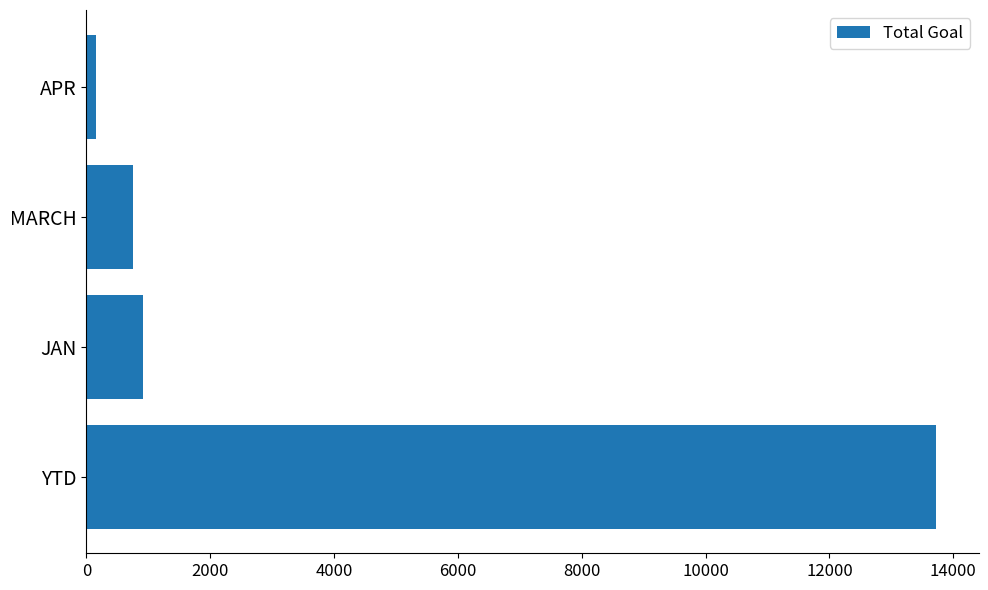

Reading bottom to top, transcribe all the data shown in this chart.

13721	921	753	159